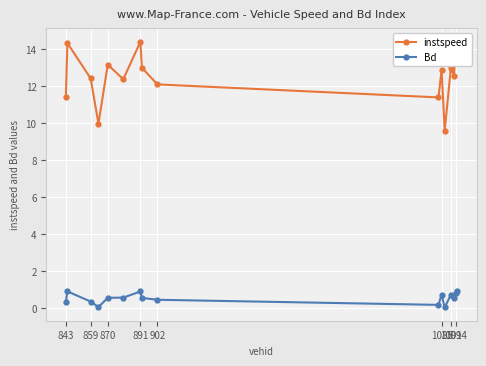

Which series has the widest spread of values?

instspeed